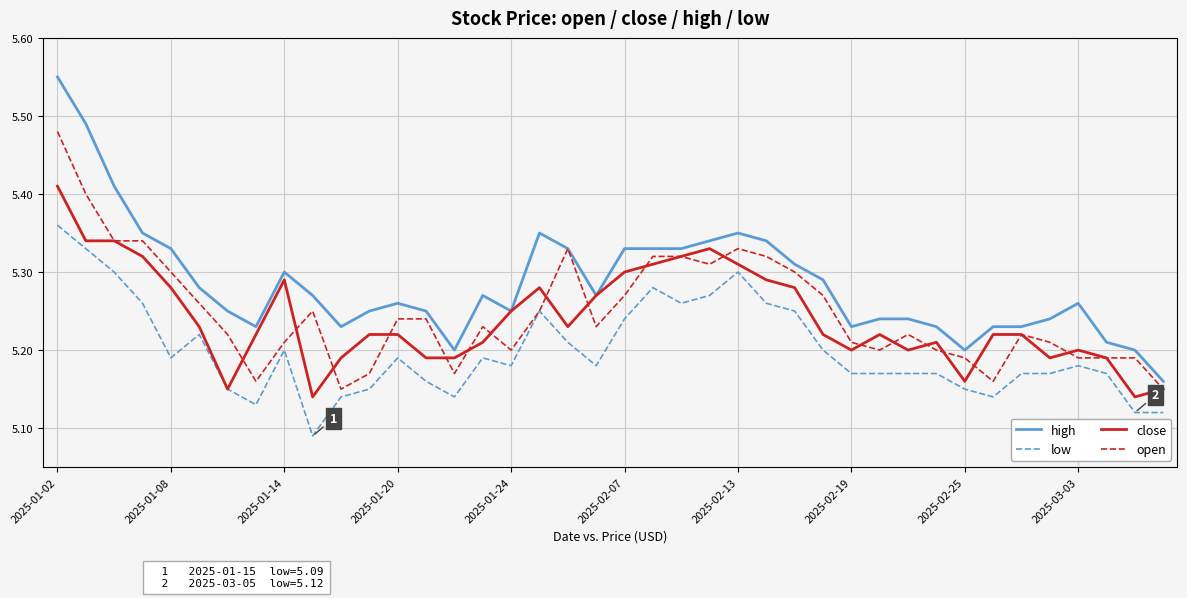

Which series has the largest range (max minus min)?

high